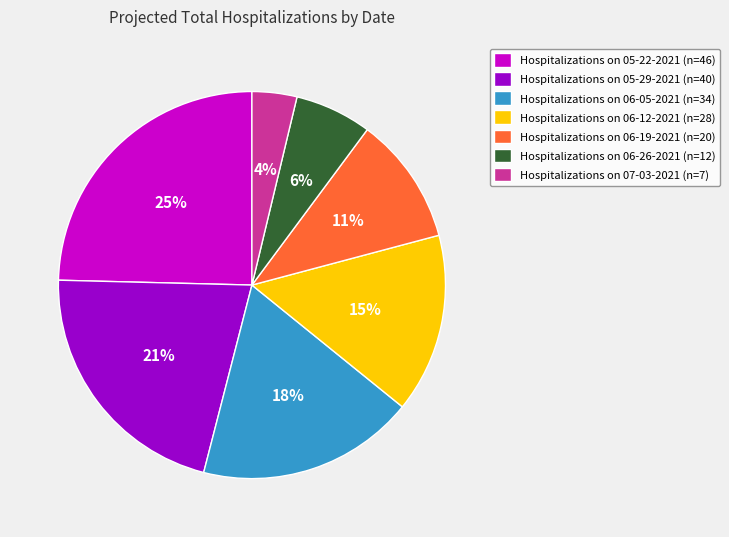

How many slices are in this pie chart?

7